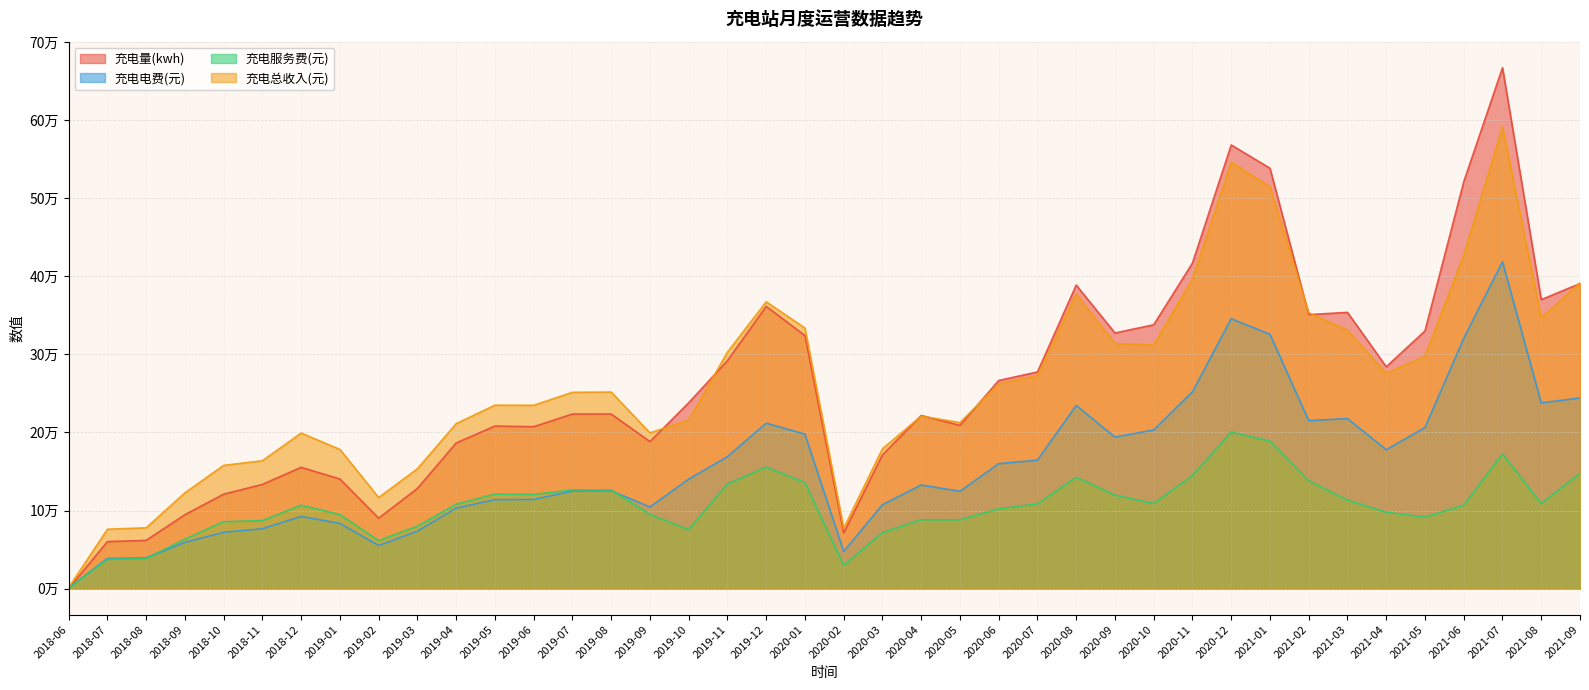

The value of 充电服务费(元) at 2021-04 is 42046.4. True or false?

False